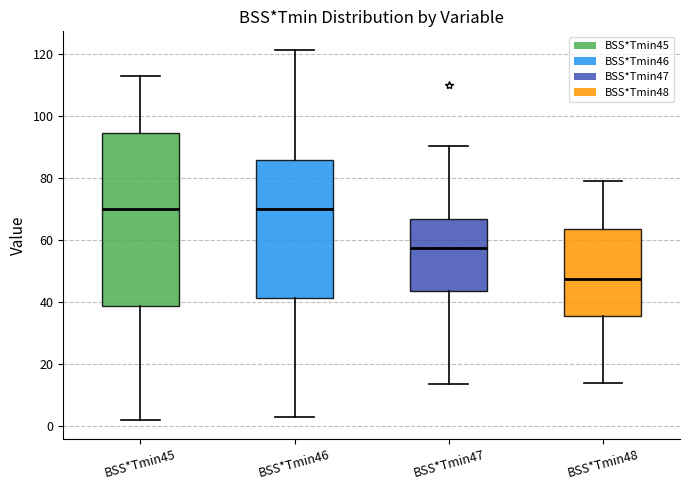

Reading left to right, read every box against the y-axis: the position of its median line, the range the box covers, and the ends of its whiskers. The values are not printed on the chart, so give them approximately, as read against the axis.

BSS*Tmin45: median 70, box 38 to 94, whiskers 2 to 112
BSS*Tmin46: median 70, box 42 to 86, whiskers 4 to 122
BSS*Tmin47: median 58, box 44 to 66, whiskers 14 to 90
BSS*Tmin48: median 48, box 36 to 64, whiskers 14 to 80